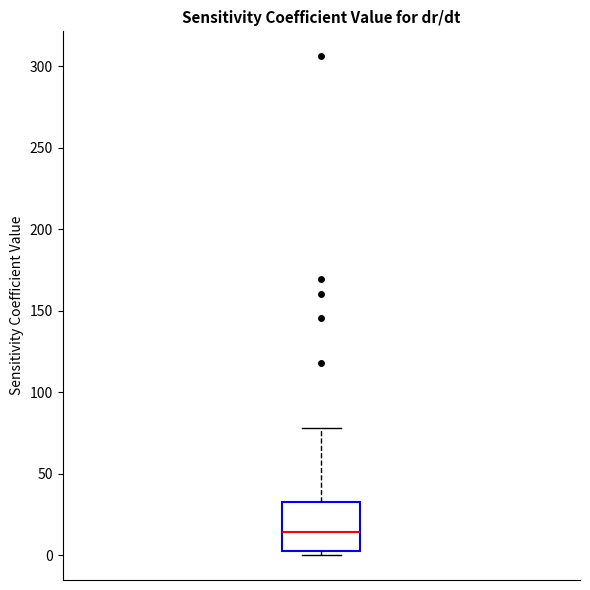

Transcribe this box plot: give where the median line is, the range the box spans, and where the two whiskers end, as read against the y-axis. The values are not printed on the chart, so give them approximately, as read against the axis.

median 15, box 0 to 30, whiskers 0 (just below the box's lower edge) to 80